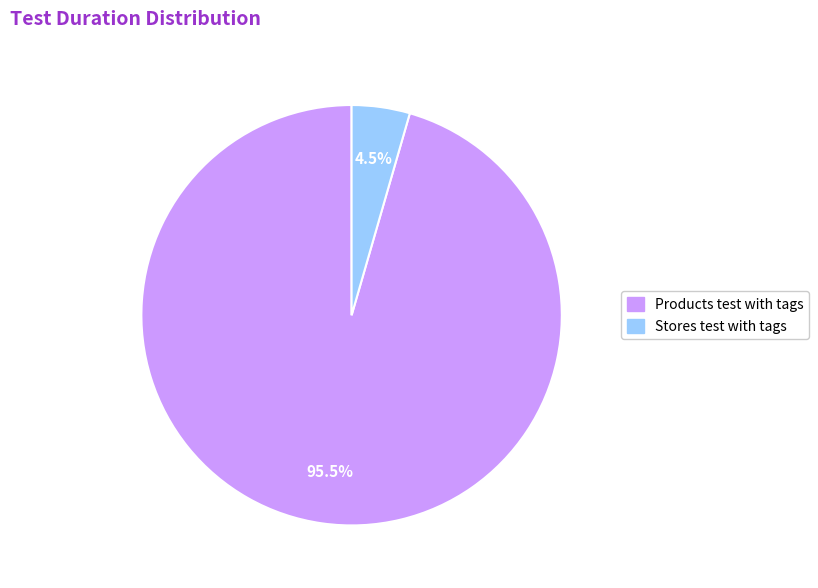

Count the number of slices in the pie.

2